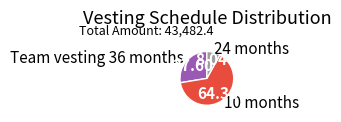

Does 10 months represent more than half of the total?

Yes